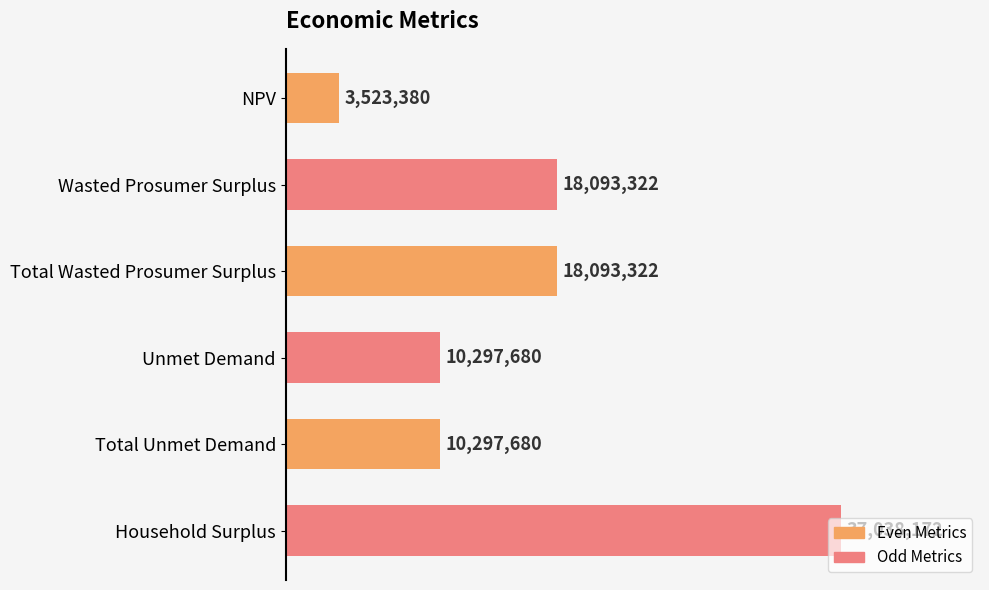

Does the chart contain any negative values?

No